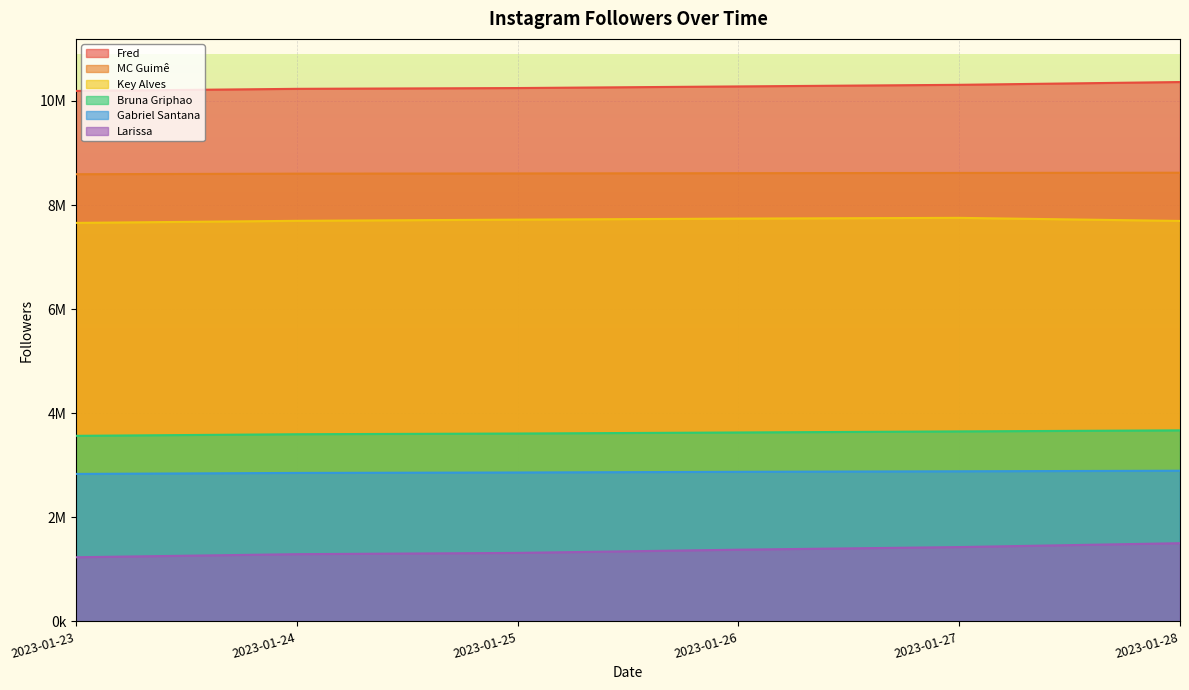

Which series has the largest total across all categories?

Fred